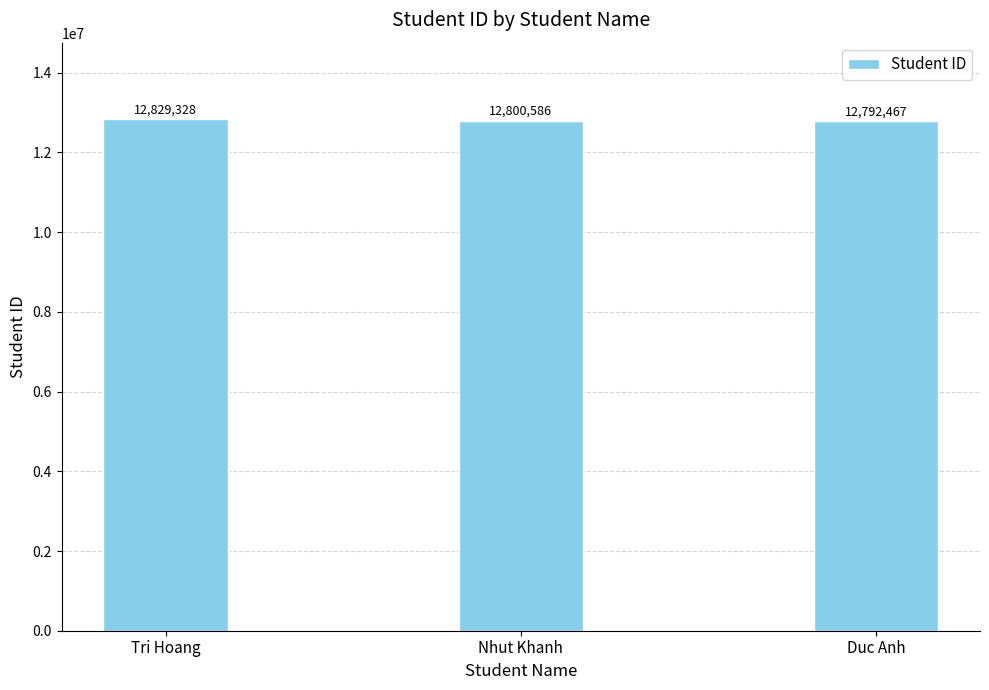

Which label corresponds to the largest value in the chart?

Tri Hoang